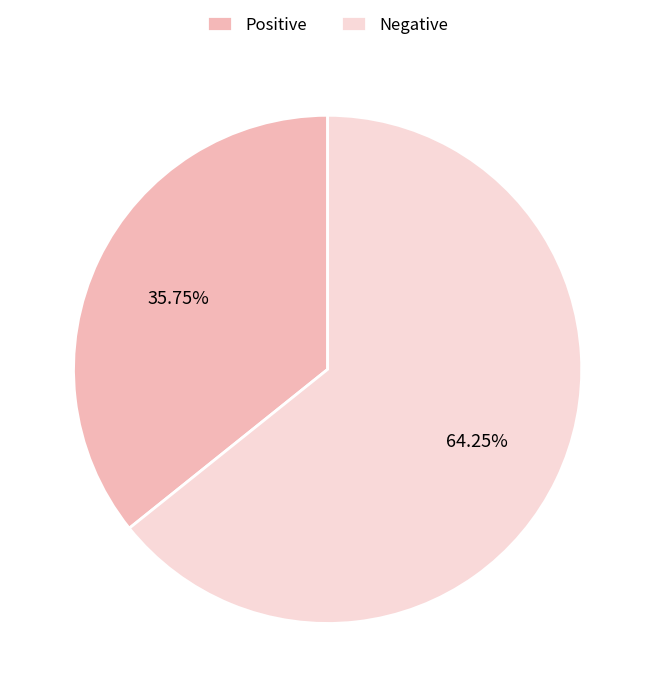

Count the number of slices in the pie.

2